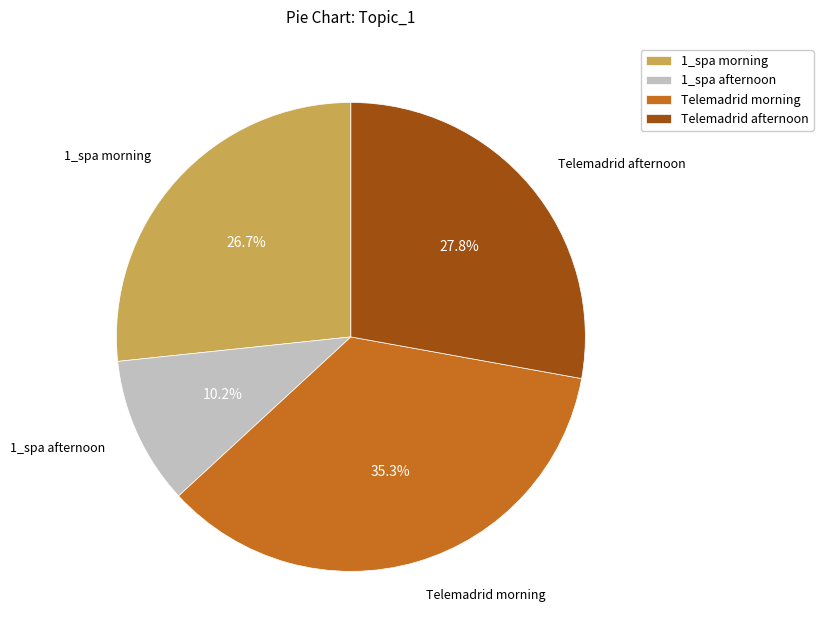

How many segments does this pie chart have?

4